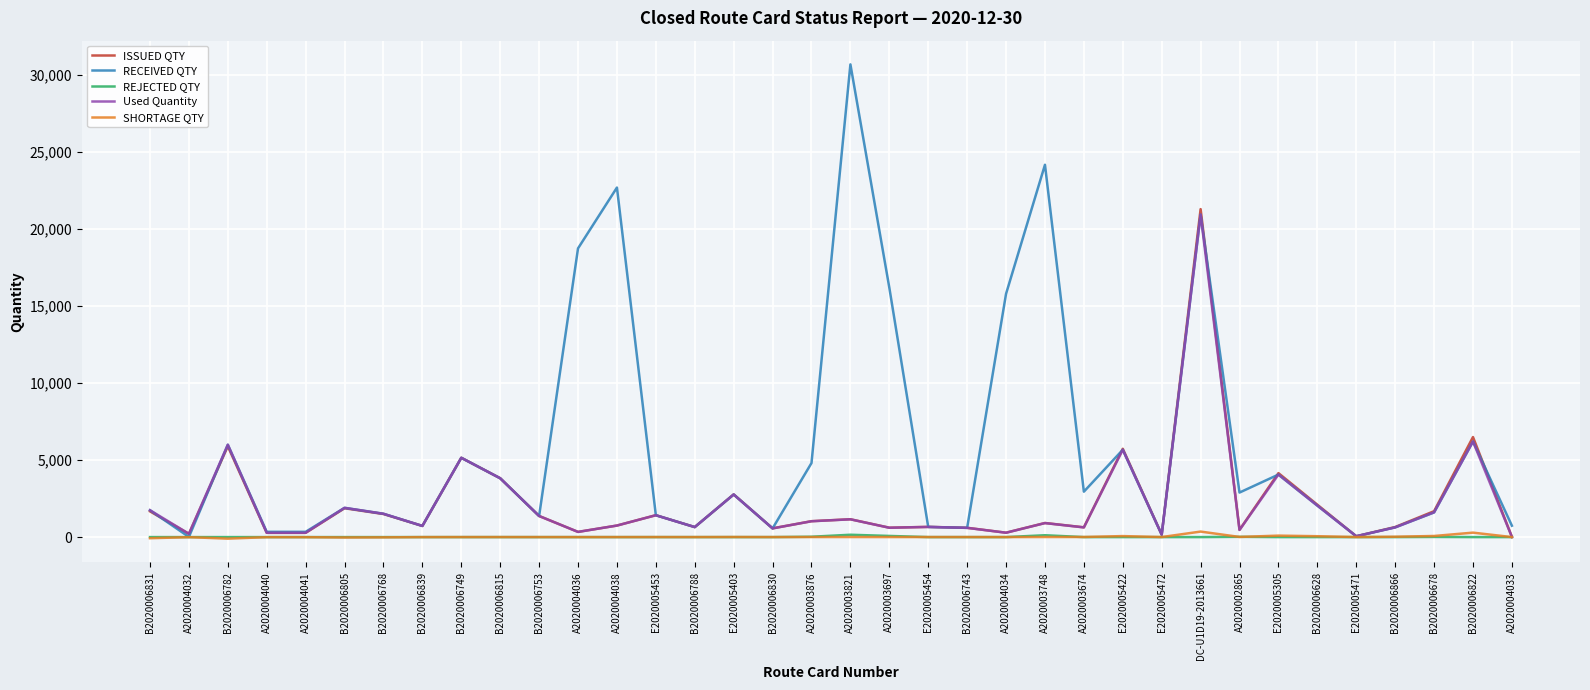

What is the greatest value displayed?

30700.0